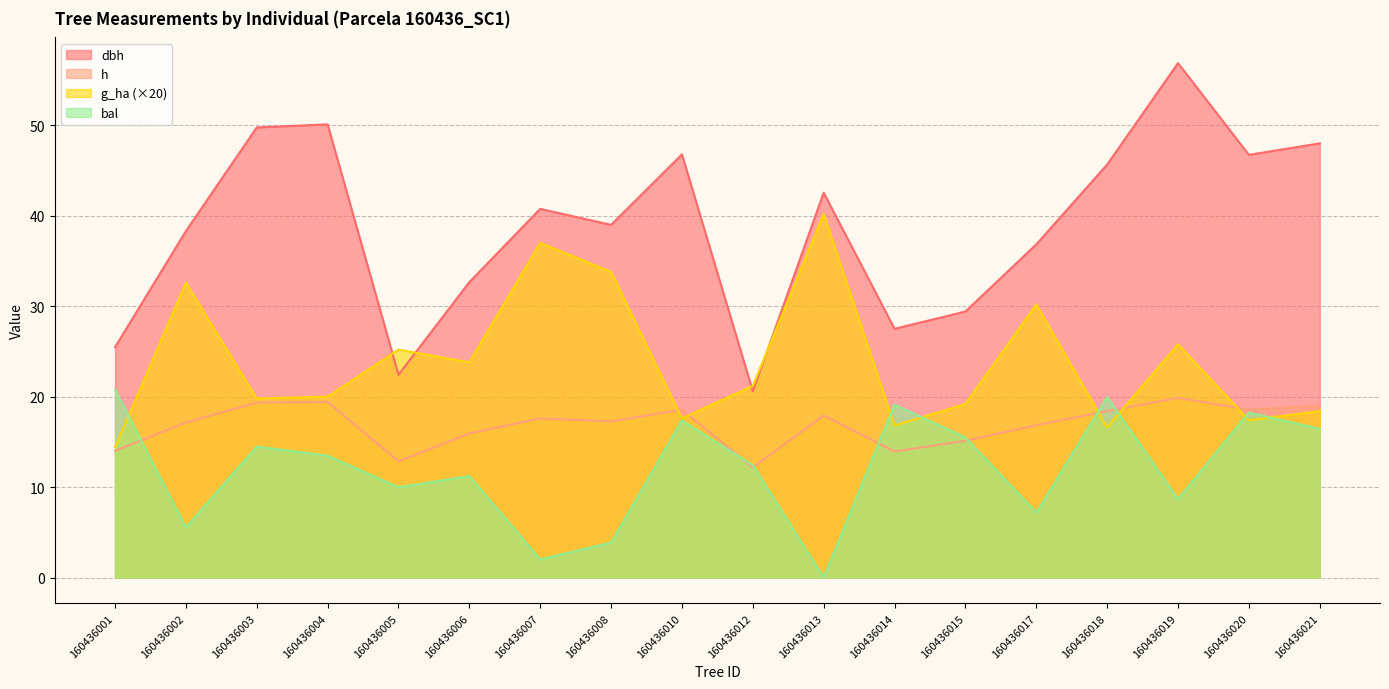

Count the number of categories in the chart.

18